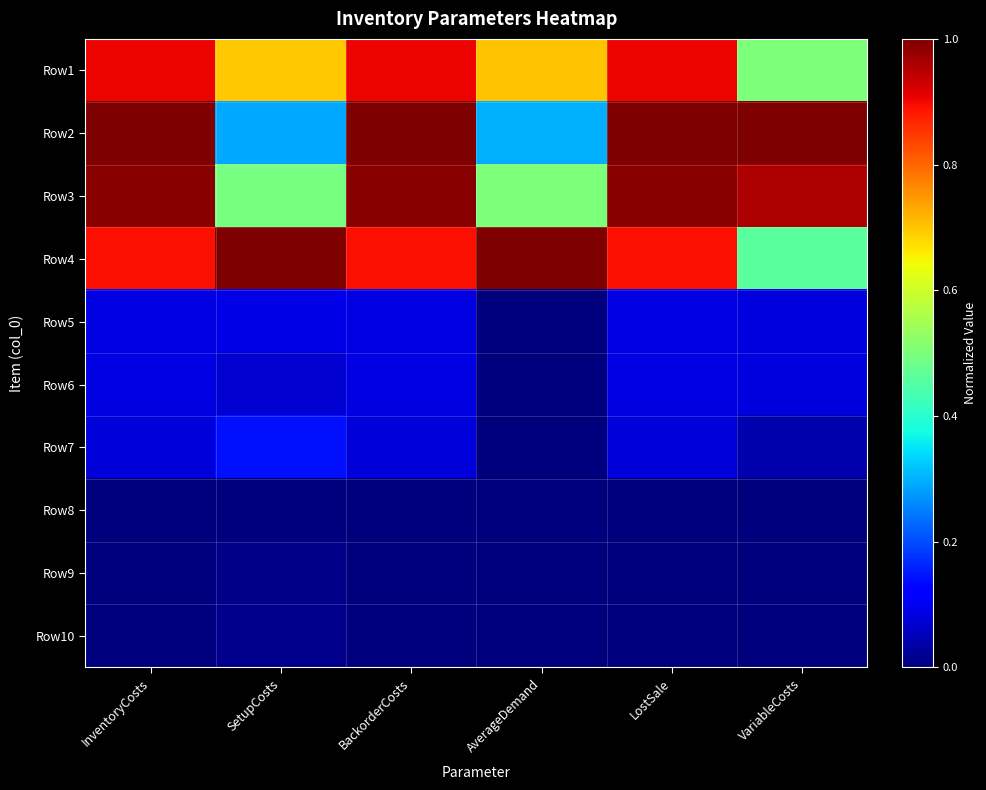

Which has a higher value, InventoryCosts or AverageDemand?

InventoryCosts